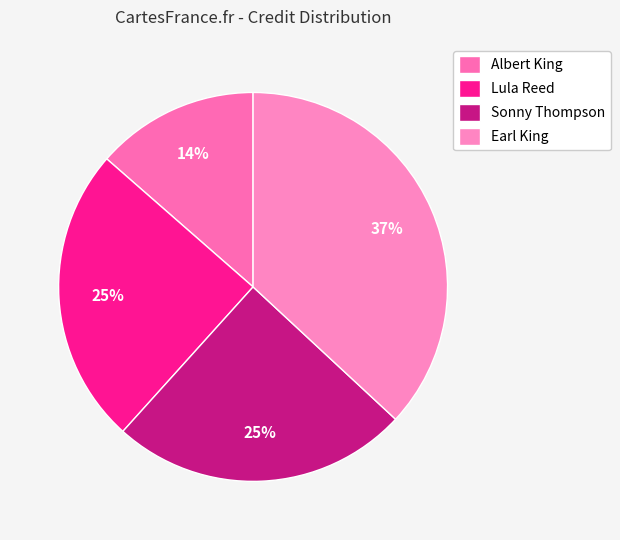

How many slices are in this pie chart?

4